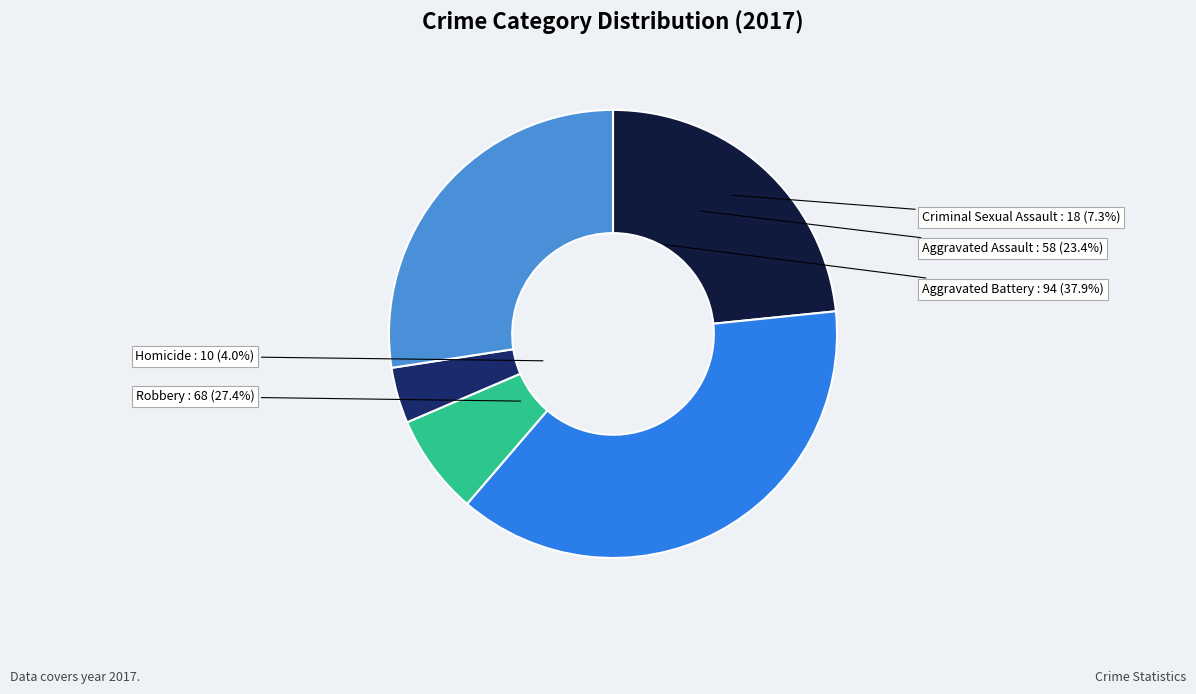

Is it true that Aggravated Assault is 23% of the pie?

True